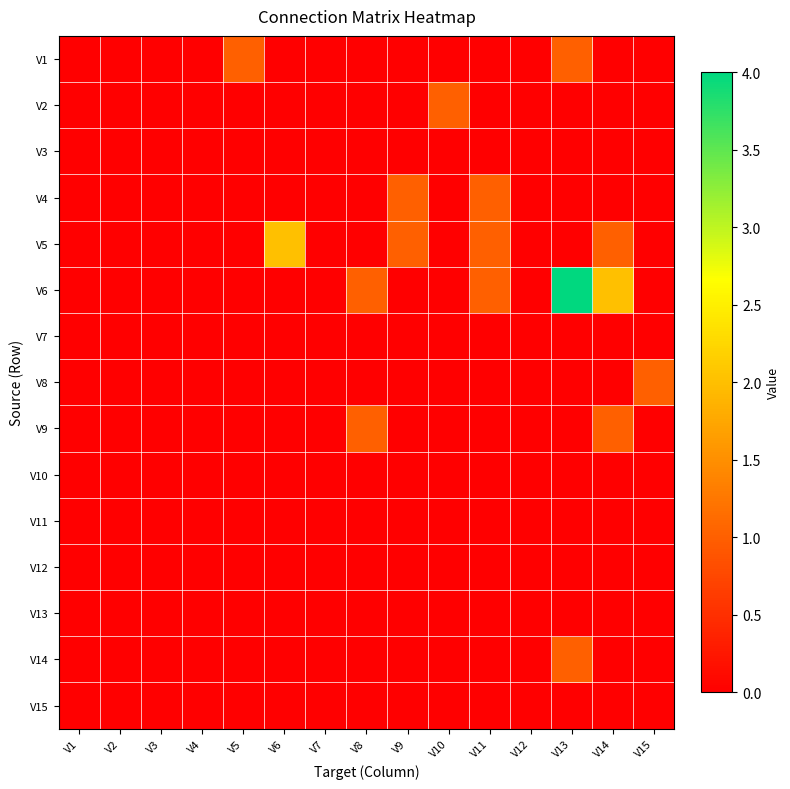

Reading left to right, transcribe all the data shown in this chart.

V1: V1=0	V2=0	V3=0	V4=0	V5=1	V6=0	V7=0	V8=0	V9=0	V10=0	V11=0	V12=0	V13=1	V14=0	V15=0
V2: V1=0	V2=0	V3=0	V4=0	V5=0	V6=0	V7=0	V8=0	V9=0	V10=1	V11=0	V12=0	V13=0	V14=0	V15=0
V3: V1=0	V2=0	V3=0	V4=0	V5=0	V6=0	V7=0	V8=0	V9=0	V10=0	V11=0	V12=0	V13=0	V14=0	V15=0
V4: V1=0	V2=0	V3=0	V4=0	V5=0	V6=0	V7=0	V8=0	V9=1	V10=0	V11=1	V12=0	V13=0	V14=0	V15=0
V5: V1=0	V2=0	V3=0	V4=0	V5=0	V6=2	V7=0	V8=0	V9=1	V10=0	V11=1	V12=0	V13=0	V14=1	V15=0
V6: V1=0	V2=0	V3=0	V4=0	V5=0	V6=0	V7=0	V8=1	V9=0	V10=0	V11=1	V12=0	V13=4	V14=2	V15=0
V7: V1=0	V2=0	V3=0	V4=0	V5=0	V6=0	V7=0	V8=0	V9=0	V10=0	V11=0	V12=0	V13=0	V14=0	V15=0
V8: V1=0	V2=0	V3=0	V4=0	V5=0	V6=0	V7=0	V8=0	V9=0	V10=0	V11=0	V12=0	V13=0	V14=0	V15=1
V9: V1=0	V2=0	V3=0	V4=0	V5=0	V6=0	V7=0	V8=1	V9=0	V10=0	V11=0	V12=0	V13=0	V14=1	V15=0
V10: V1=0	V2=0	V3=0	V4=0	V5=0	V6=0	V7=0	V8=0	V9=0	V10=0	V11=0	V12=0	V13=0	V14=0	V15=0
V11: V1=0	V2=0	V3=0	V4=0	V5=0	V6=0	V7=0	V8=0	V9=0	V10=0	V11=0	V12=0	V13=0	V14=0	V15=0
V12: V1=0	V2=0	V3=0	V4=0	V5=0	V6=0	V7=0	V8=0	V9=0	V10=0	V11=0	V12=0	V13=0	V14=0	V15=0
V13: V1=0	V2=0	V3=0	V4=0	V5=0	V6=0	V7=0	V8=0	V9=0	V10=0	V11=0	V12=0	V13=0	V14=0	V15=0
V14: V1=0	V2=0	V3=0	V4=0	V5=0	V6=0	V7=0	V8=0	V9=0	V10=0	V11=0	V12=0	V13=1	V14=0	V15=0
V15: V1=0	V2=0	V3=0	V4=0	V5=0	V6=0	V7=0	V8=0	V9=0	V10=0	V11=0	V12=0	V13=0	V14=0	V15=0